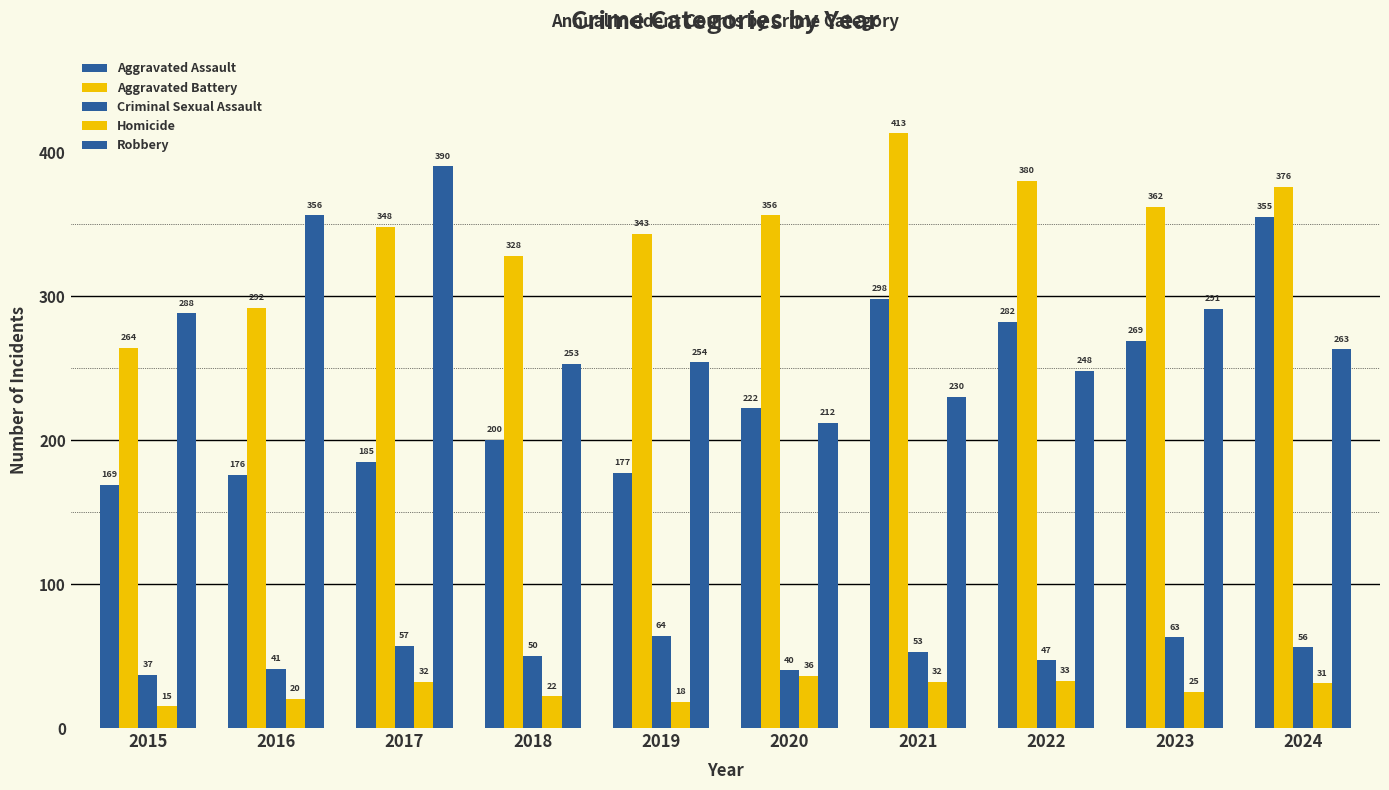

List the labels in order of Aggravated Battery value, largest first.

2021, 2022, 2024, 2023, 2020, 2017, 2019, 2018, 2016, 2015